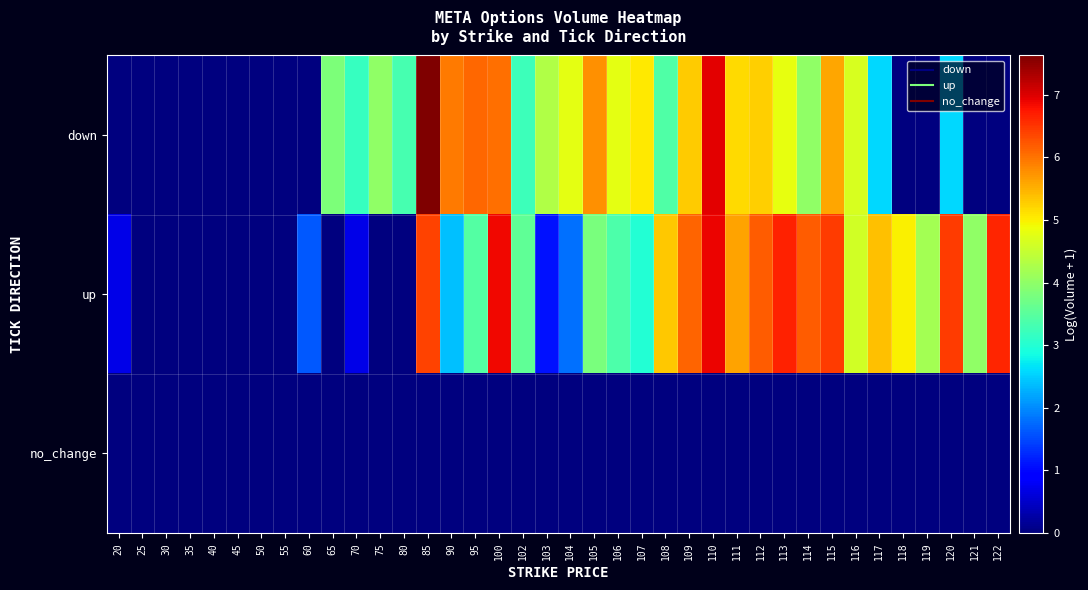

Reading left to right, what are all the values shown in this chart?

down: 20=0.0	25=0.0	30=0.0	35=0.0	40=0.0	45=0.0	50=0.0	55=0.0	60=0.0	65=3.8	70=3.2	75=4.0	80=3.3	85=7.6	90=5.9	95=6.1	100=6.0	102=3.2	103=4.3	104=4.8	105=5.7	106=4.8	107=5.0	108=3.4	109=5.3	110=7.0	111=5.2	112=5.3	113=4.8	114=4.0	115=5.6	116=4.7	117=2.6	118=0.0	119=0.0	120=2.6	121=0.0	122=0.0
up: 20=0.7	25=0.0	30=0.0	35=0.0	40=0.0	45=0.0	50=0.0	55=0.0	60=1.6	65=0.0	70=0.7	75=0.0	80=0.0	85=6.4	90=2.4	95=3.4	100=6.9	102=3.6	103=1.1	104=1.8	105=3.8	106=3.4	107=3.0	108=5.3	109=6.1	110=6.9	111=5.6	112=6.2	113=6.7	114=6.2	115=6.4	116=4.6	117=5.4	118=5.0	119=4.2	120=6.4	121=4.0	122=6.6
no_change: 20=0.0	25=0.0	30=0.0	35=0.0	40=0.0	45=0.0	50=0.0	55=0.0	60=0.0	65=0.0	70=0.0	75=0.0	80=0.0	85=0.0	90=0.0	95=0.0	100=0.0	102=0.0	103=0.0	104=0.0	105=0.0	106=0.0	107=0.0	108=0.0	109=0.0	110=0.0	111=0.0	112=0.0	113=0.0	114=0.0	115=0.0	116=0.0	117=0.0	118=0.0	119=0.0	120=0.0	121=0.0	122=0.0